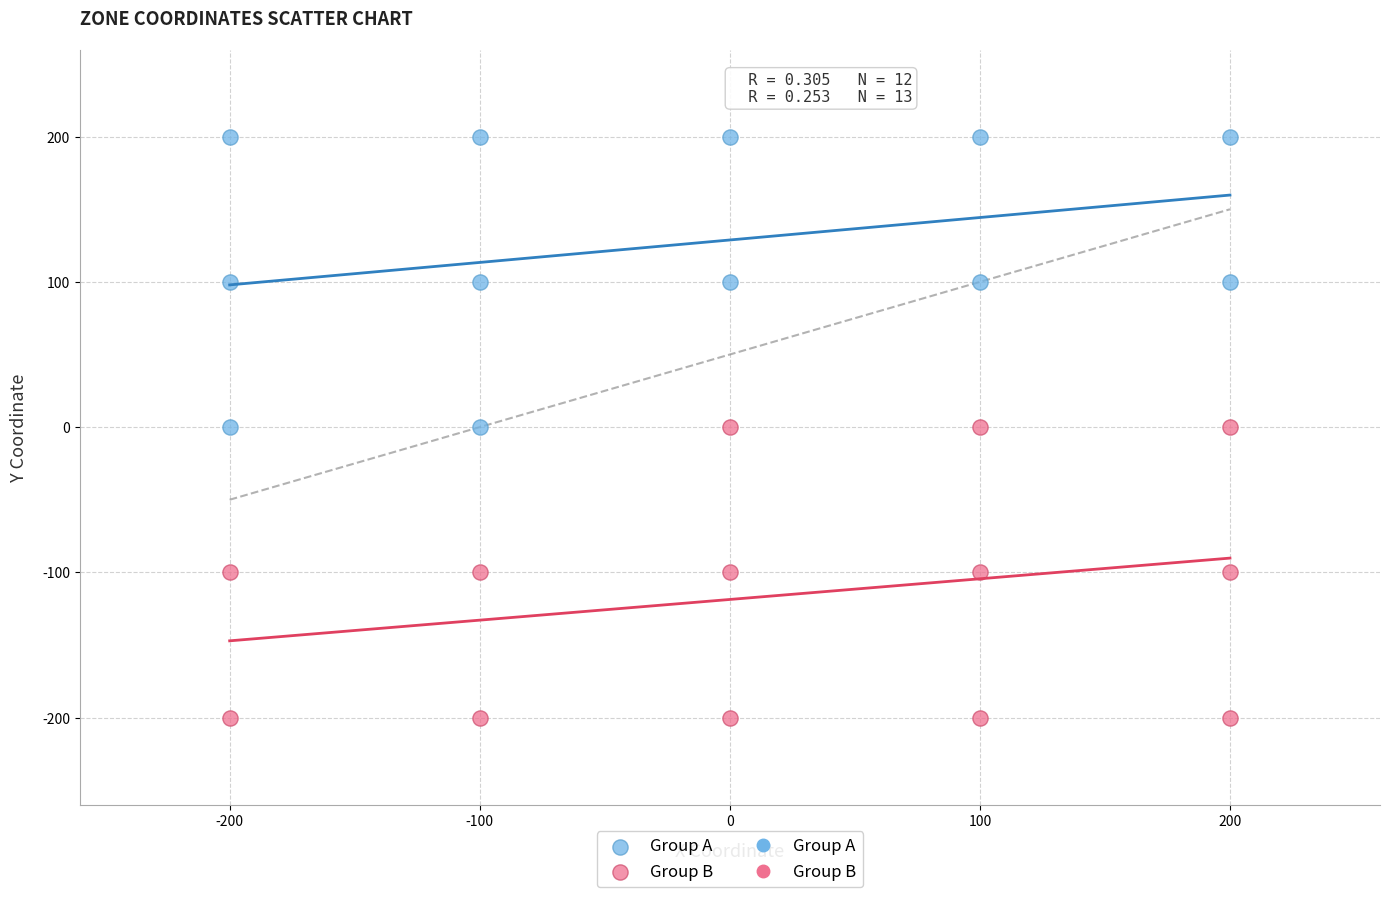

Which series reaches the maximum Y coordinate?

Group A